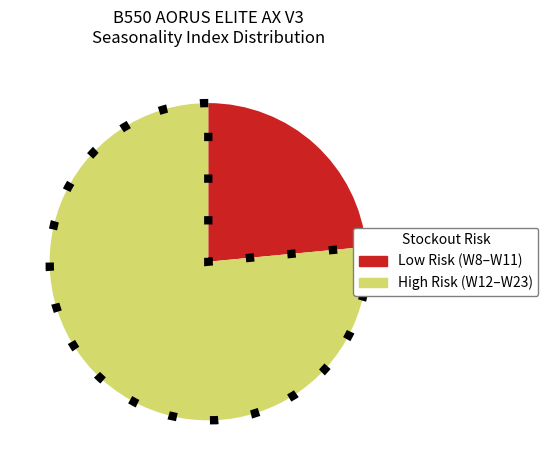

Is there a majority slice in this chart?

Yes